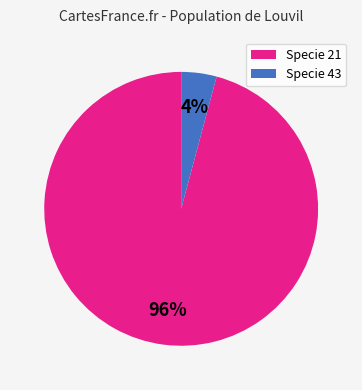

Is there a majority slice in this chart?

Yes